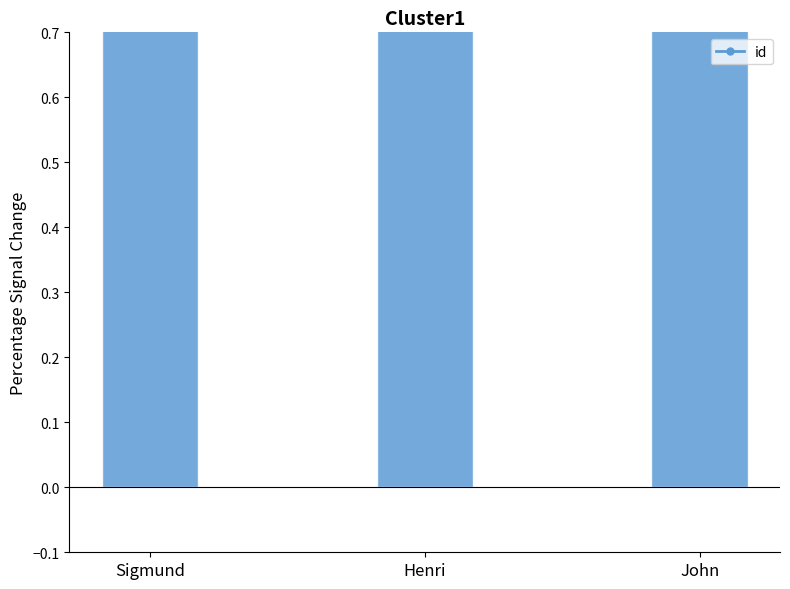

What is the label of the 3rd bar from the right?

Sigmund